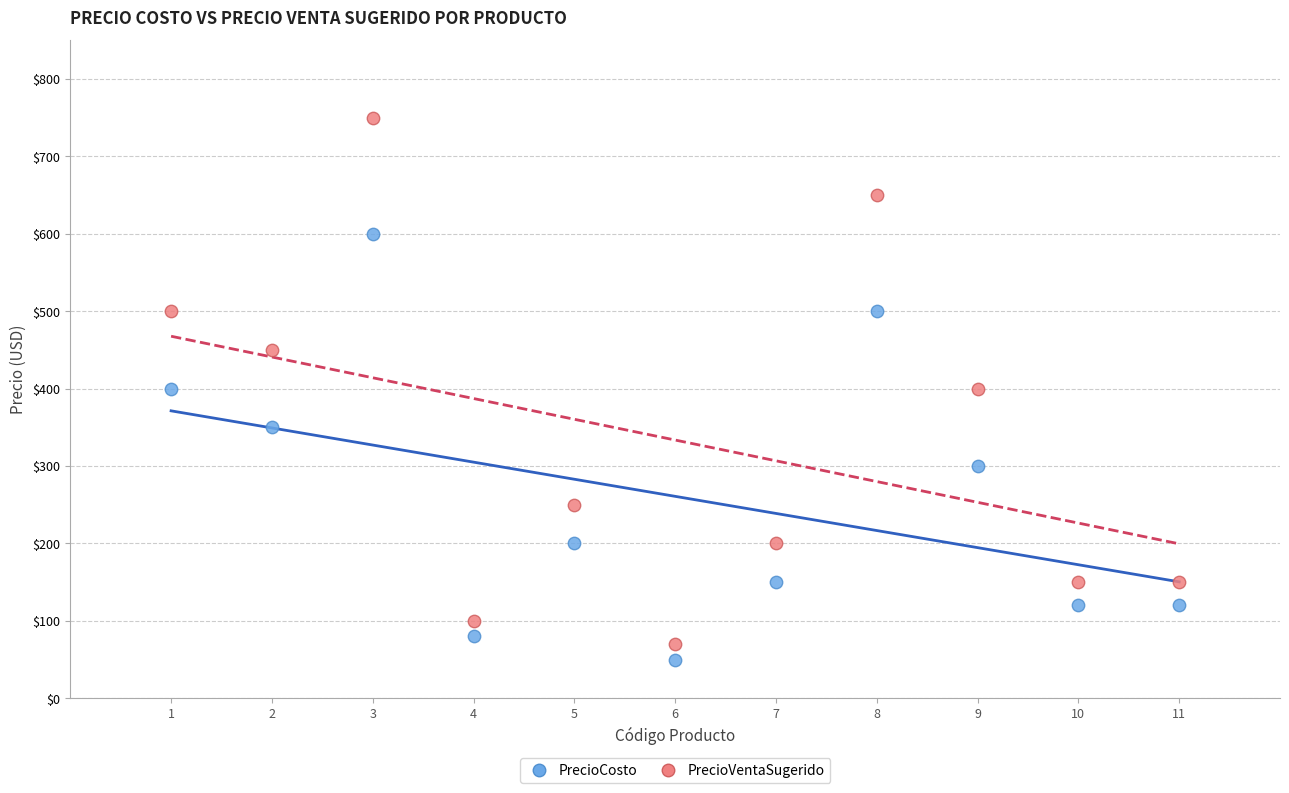

Which series contains the highest Y value?

PrecioVentaSugerido